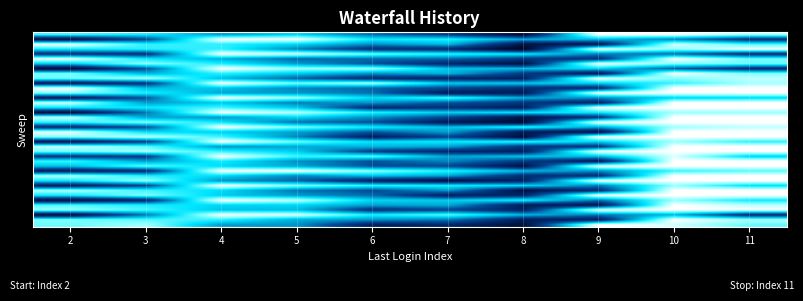

At which category does the chart reach its peak across all series?

9